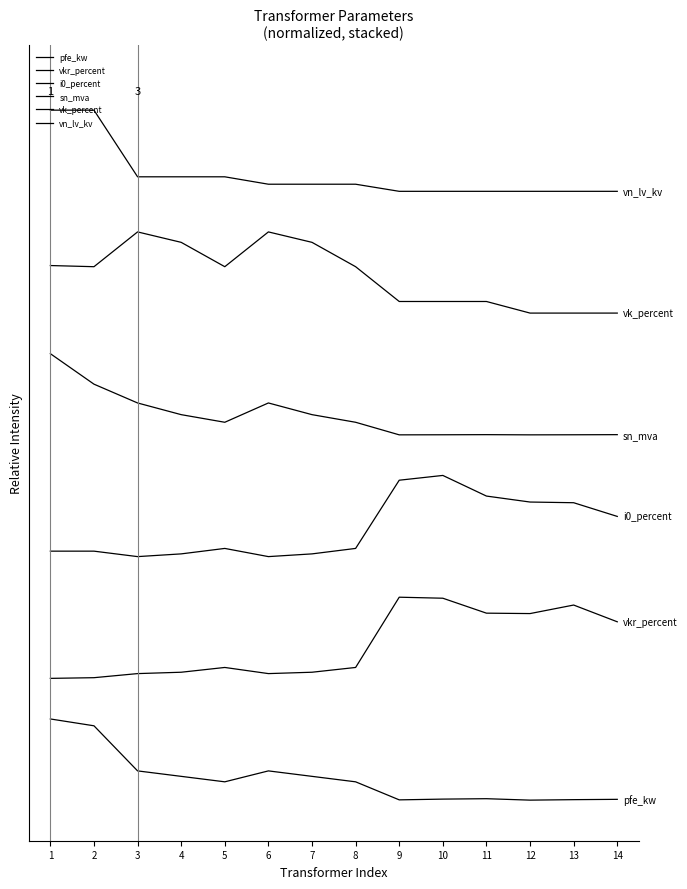

The i0_percent series shows 3.1 at 2. True or false?

True